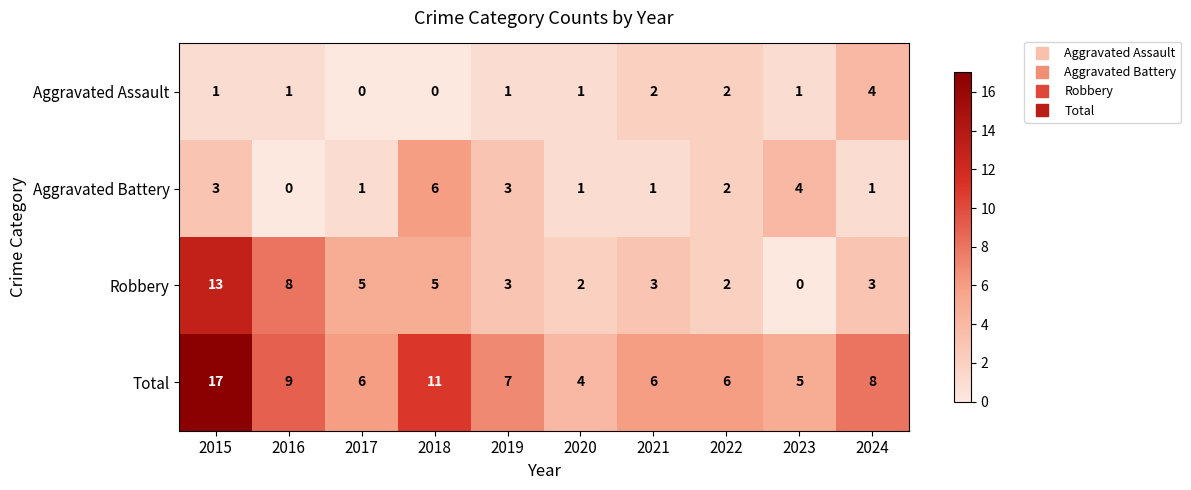

Which series changed the most between 2016 and 2018?

Aggravated Battery